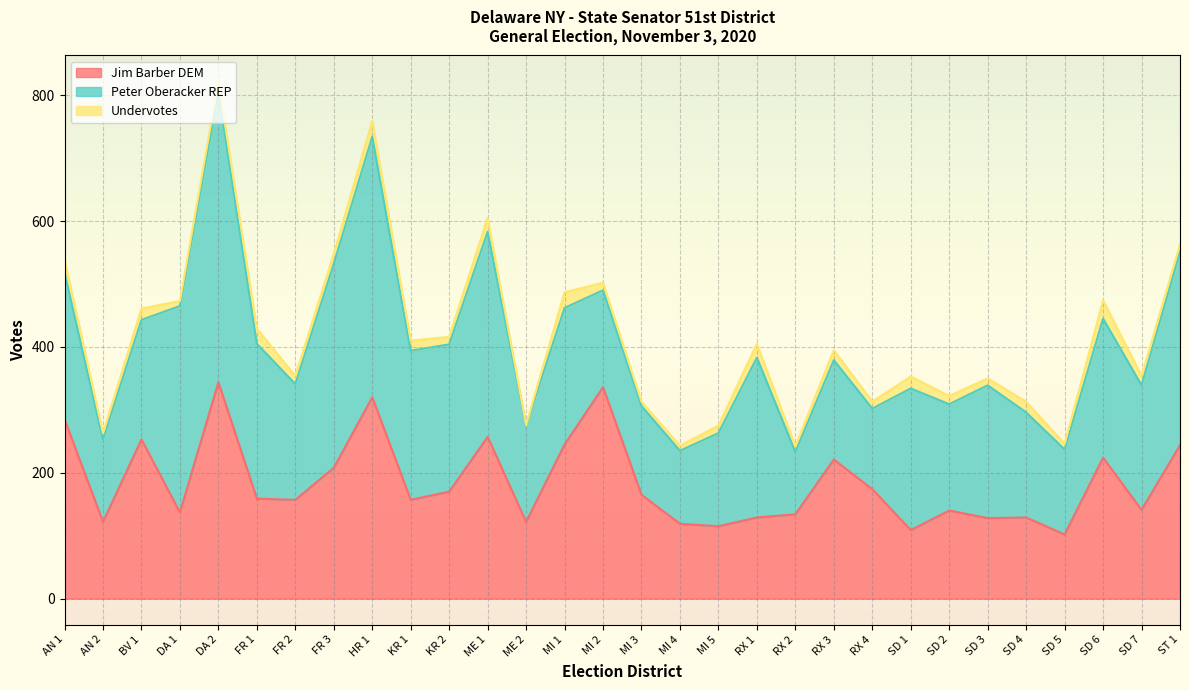

What is the difference between the second highest and second lowest values in the Peter Oberacker REP series?

298